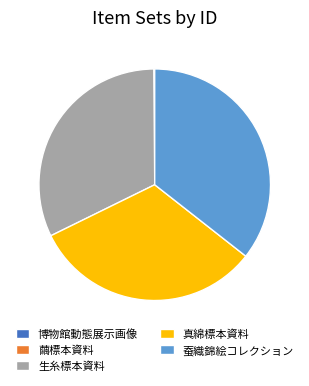

Is 真綿標本資料 the majority of the pie?

No